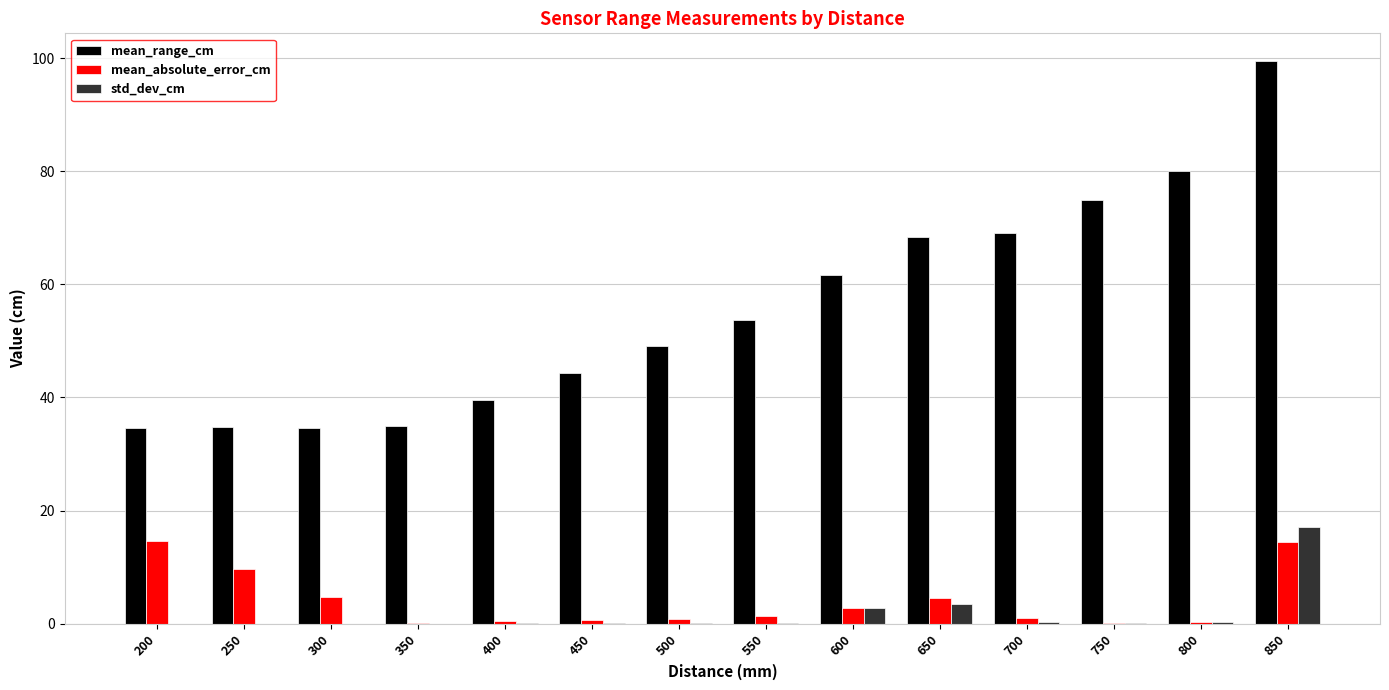

How many series are shown in this chart?

3